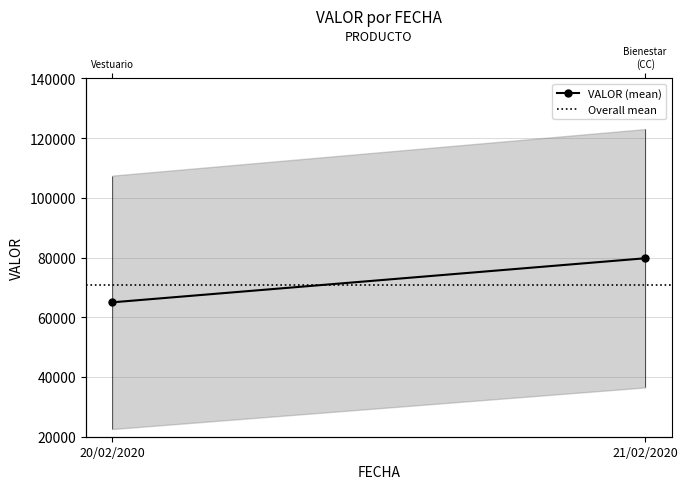

At which category is the sum across all series the highest?

21/02/2020